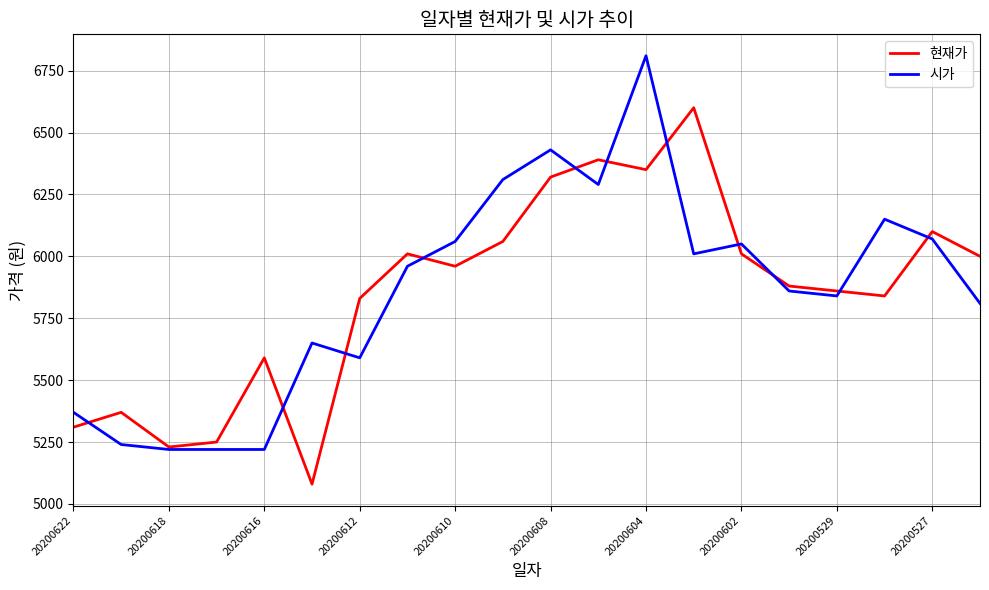

What is the minimum value for 현재가?

5080